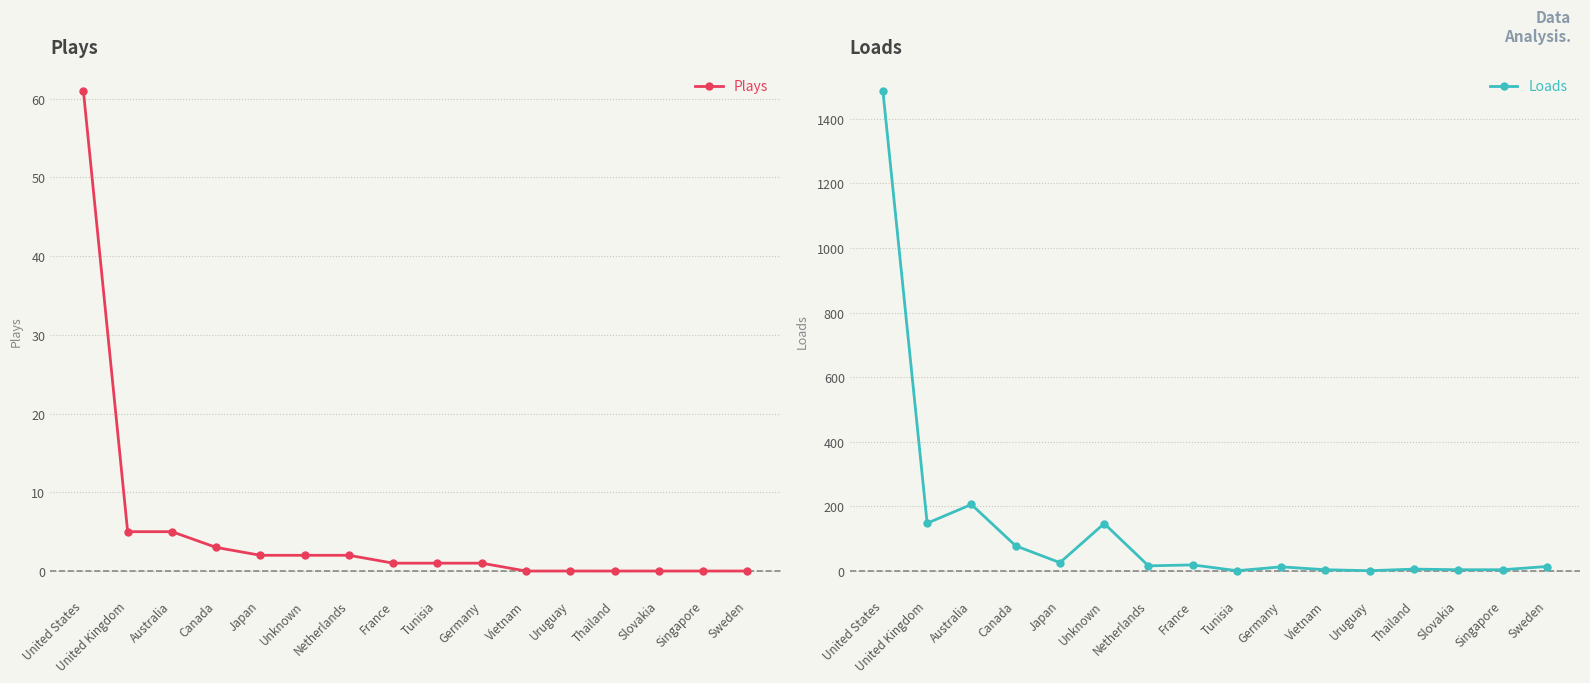

Is it true that Loads equals 515 at United States?

False